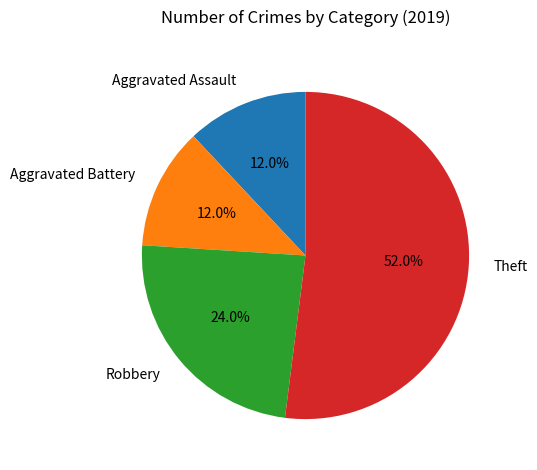

How many segments does this pie chart have?

4